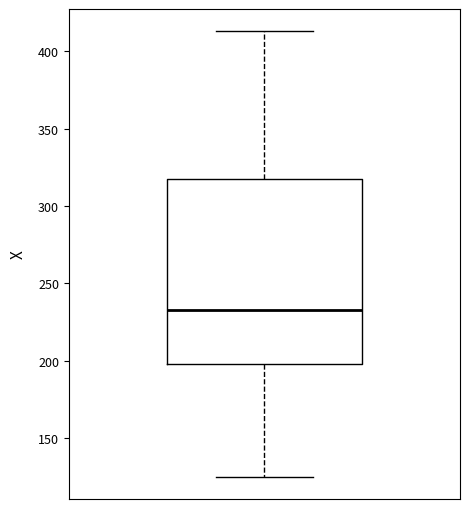

Read this box plot against the y-axis: the position of the median line, the range covered by the box, and the ends of both whiskers. The values are not printed on the chart, so give them approximately, as read against the axis.

median 235, box 200 to 320, whiskers 125 to 415